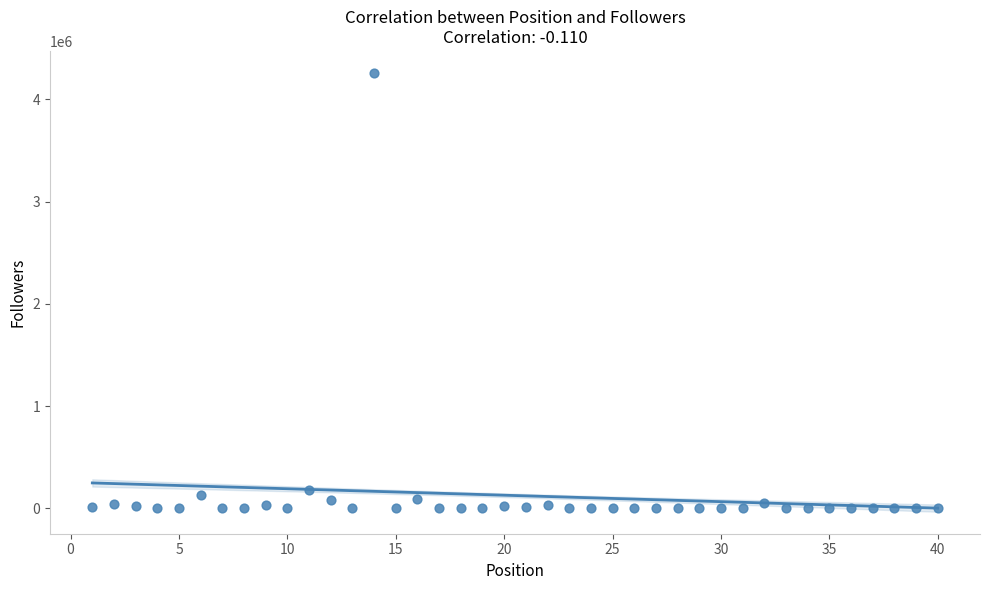

What Y value in the scatter plot is closest to 2128958?

177627